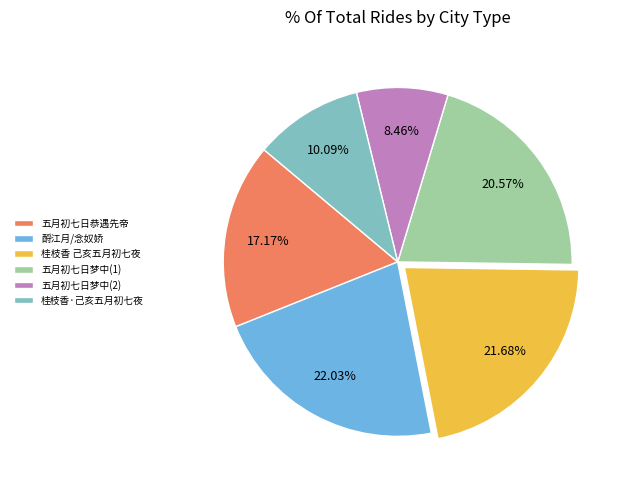

Combined, do 酹江月/念奴娇 and 桂枝香 己亥五月初七夜 account for over 50%?

No